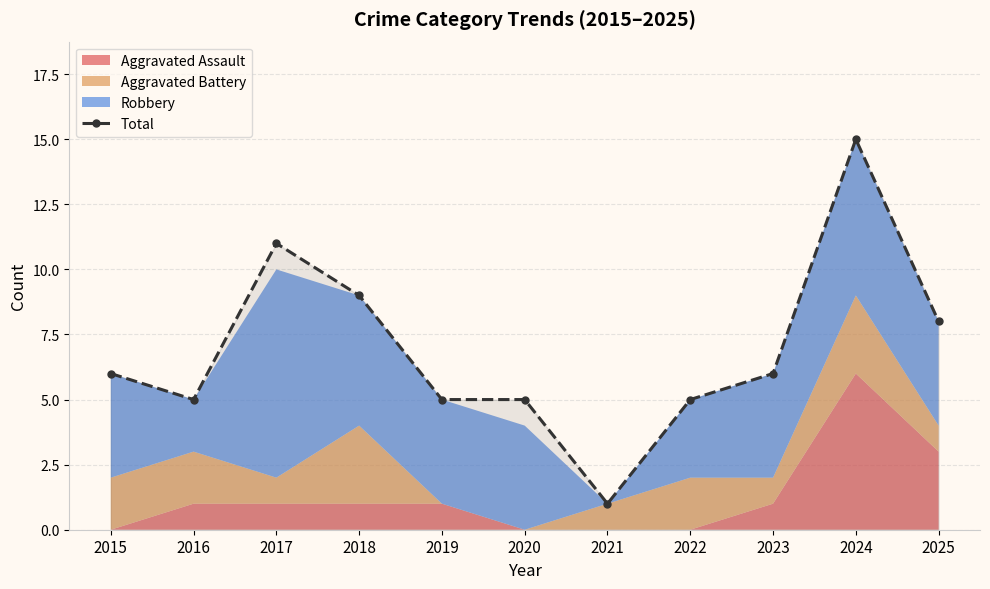

What is the change in value from 2018 to 2019?

-4